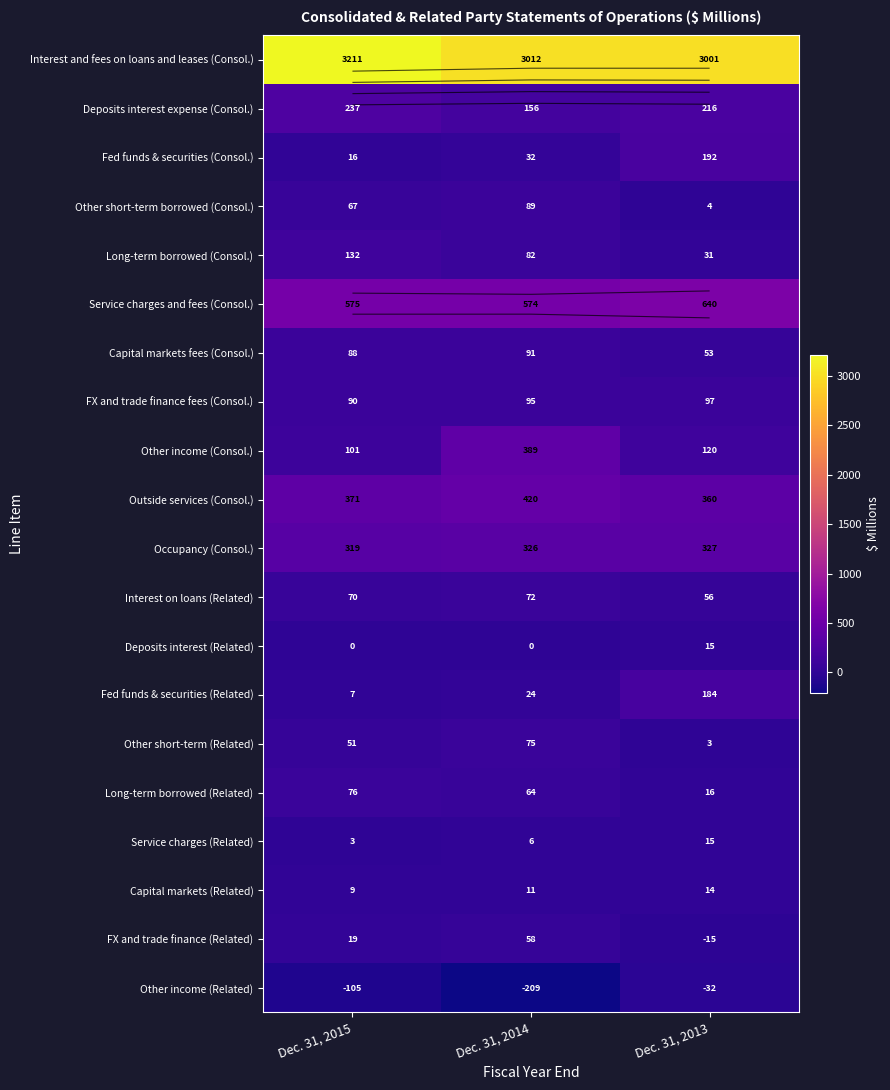

Is the value of Interest and fees on loans and leases (Consol.) at Dec. 31, 2015 greater than the value of Interest on loans (Related) at Dec. 31, 2014?

Yes